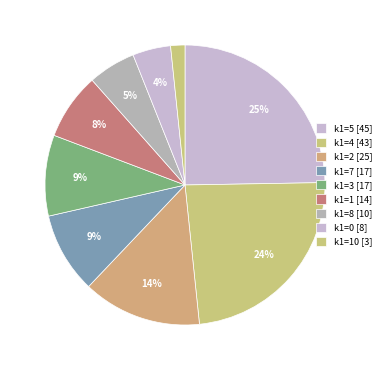

Is there any slice that represents more than half of the pie?

No